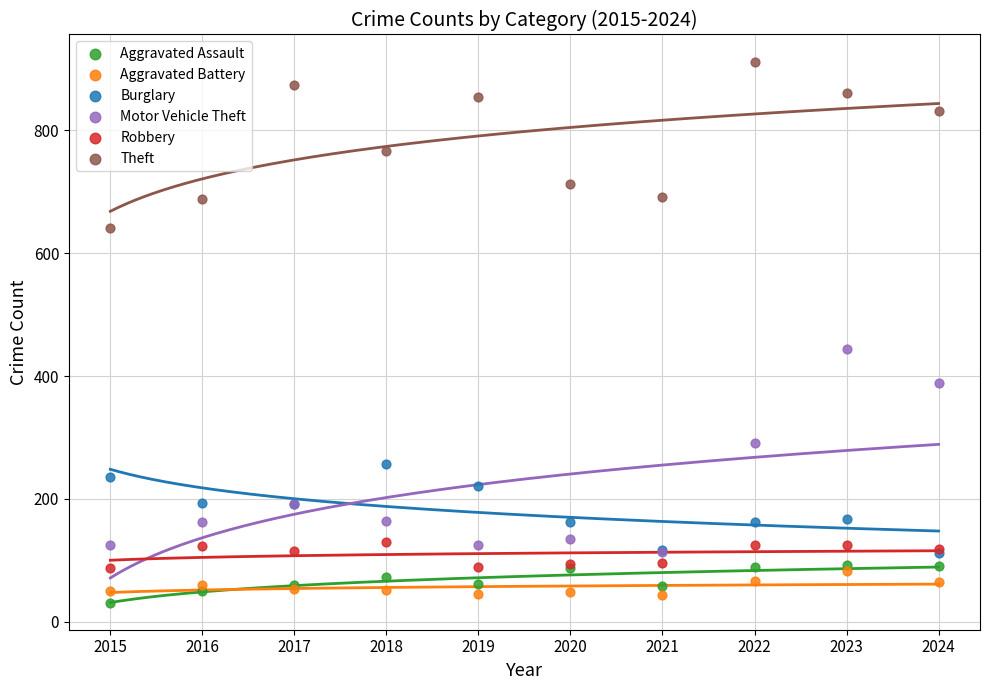

Which series reaches the maximum Y coordinate?

Theft